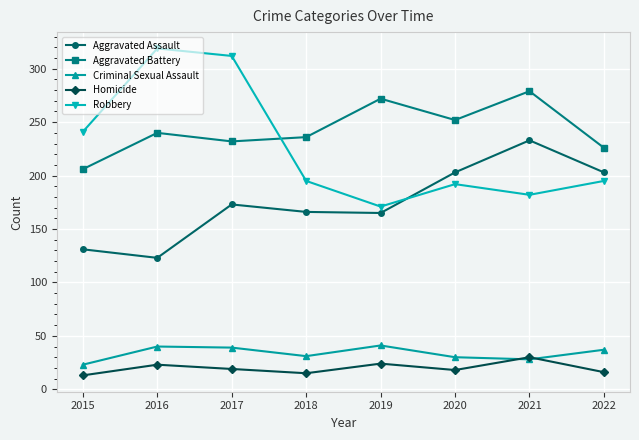

What is the spread (max minus min) of values at 2019?

248